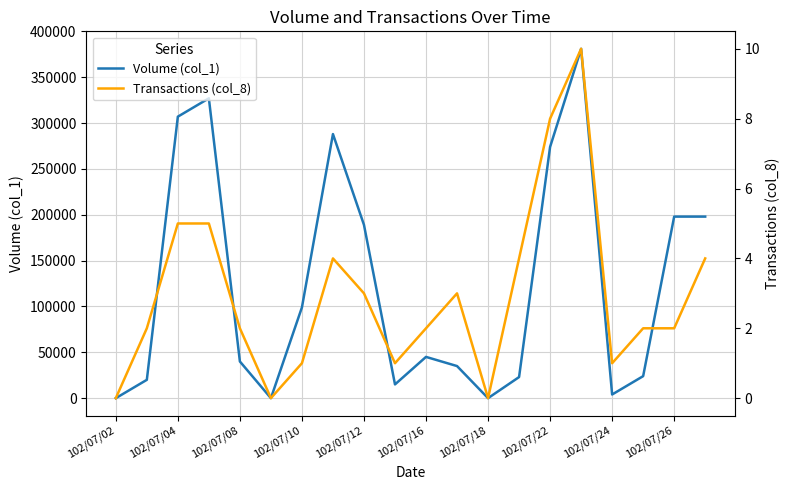

What is the maximum value for Transactions (col_8)?

10